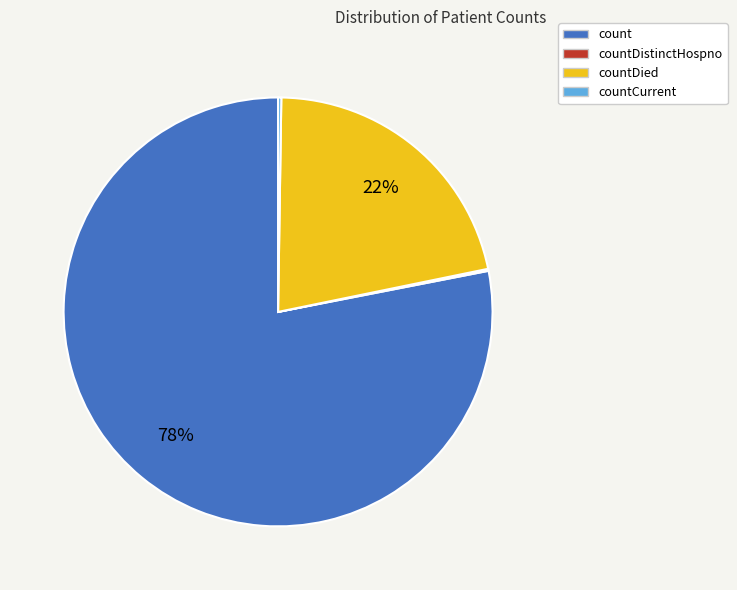

Is there a majority slice in this chart?

Yes